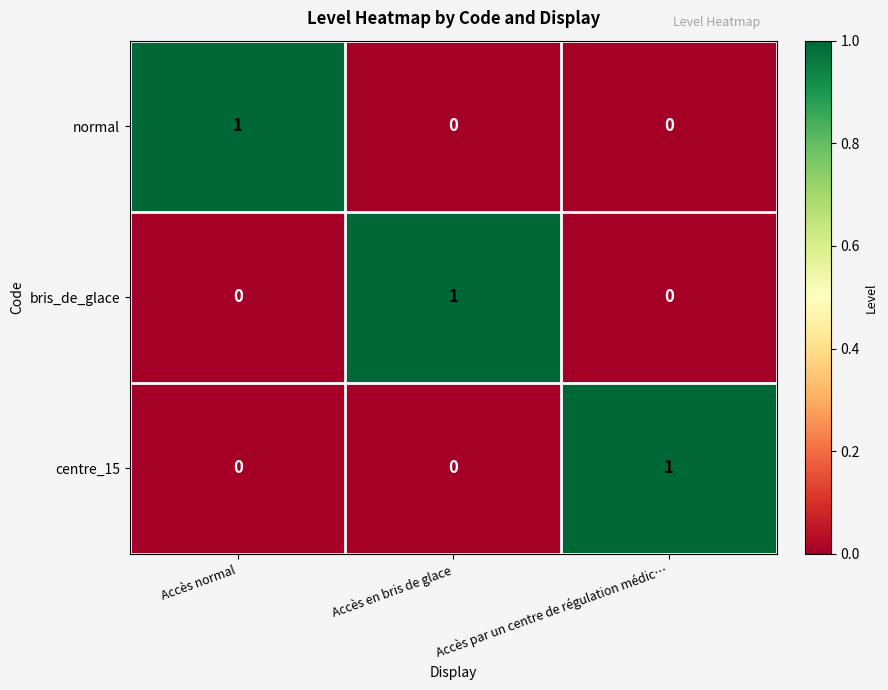

Count the bris_de_glace values in the range 0 to 1.

3